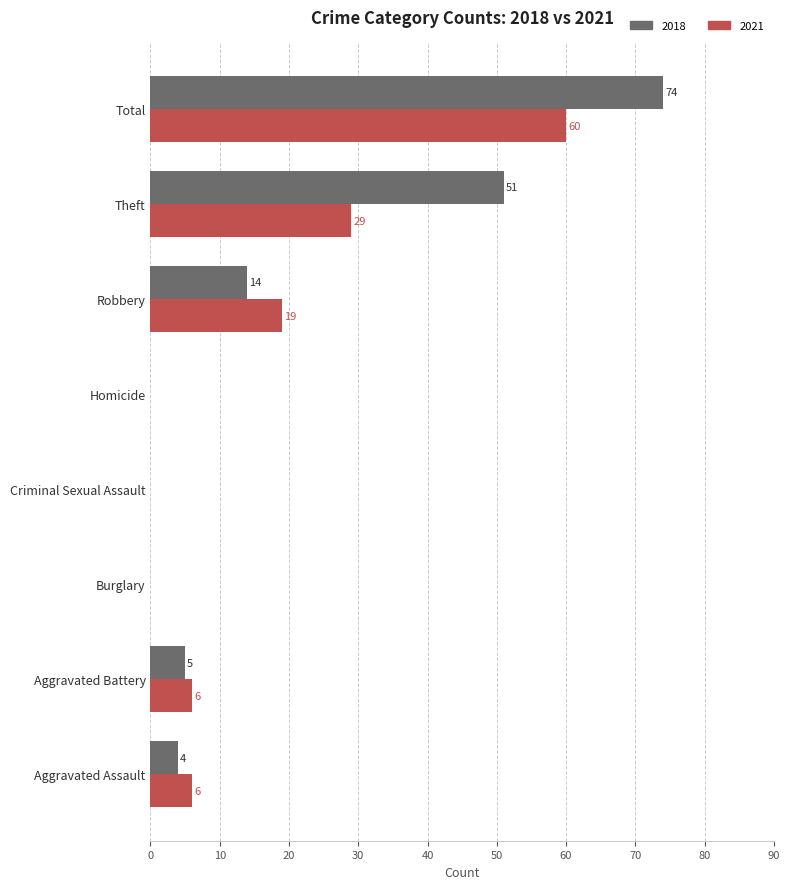

At which category is the sum across all series the highest?

Total